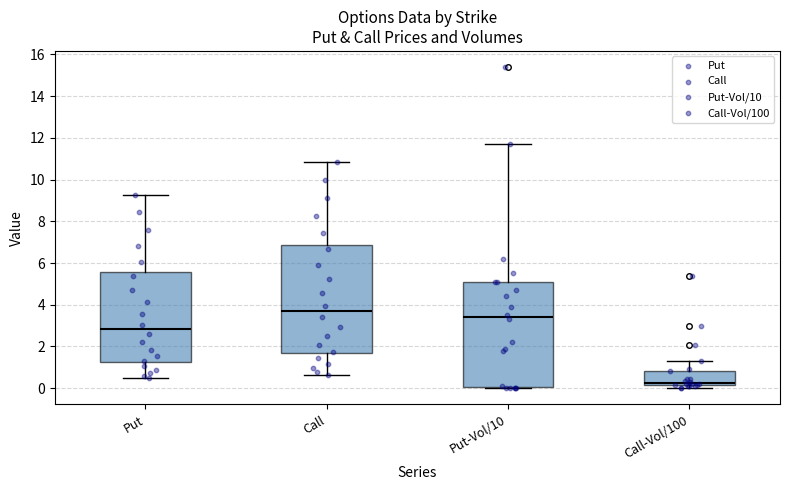

Reading left to right, read every box against the y-axis: the position of its median line, the range the box covers, and the ends of its whiskers. The values are not printed on the chart, so give them approximately, as read against the axis.

Put: median 2.8, box 1.2 to 5.6, whiskers 0.4 to 9.2
Call: median 3.6, box 1.6 to 6.8, whiskers 0.6 to 10.8
Put-Vol/10: median 3.4, box 0.0 to 5.2, whiskers 0.0 (just below the box's lower edge) to 11.8
Call-Vol/100: median 0.2 (just above the box's lower edge), box 0.2 to 0.8, whiskers 0.0 to 1.4